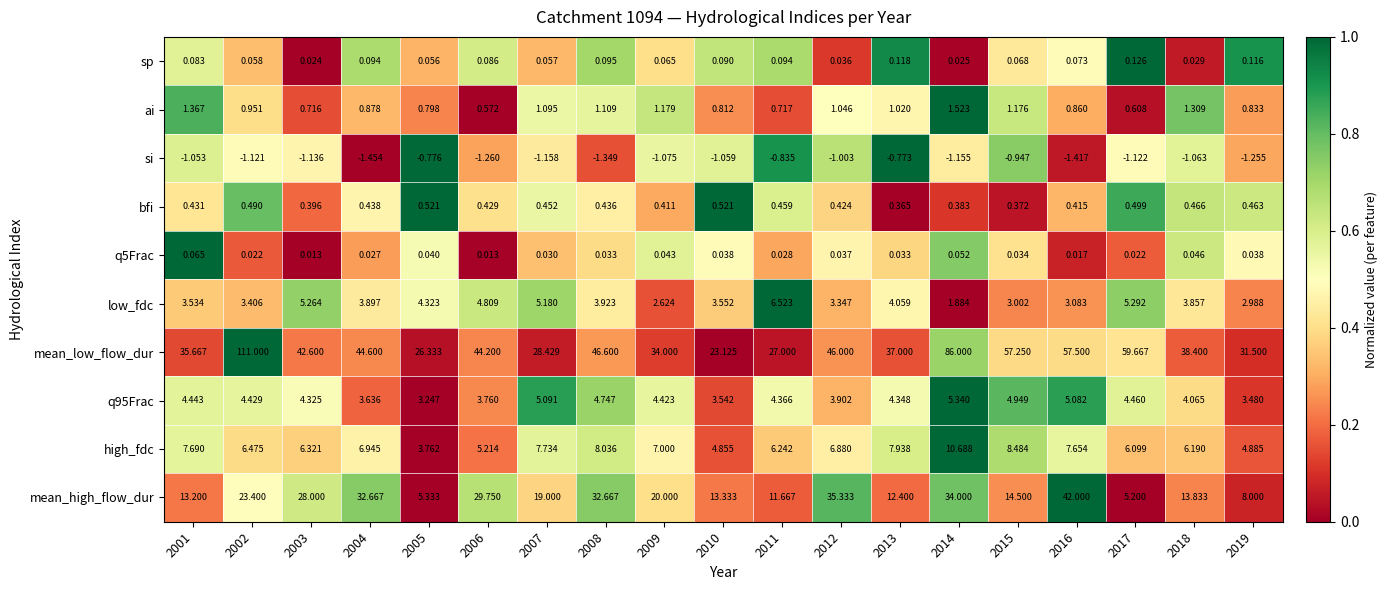

What is the total value across all series at 2010?

48.8